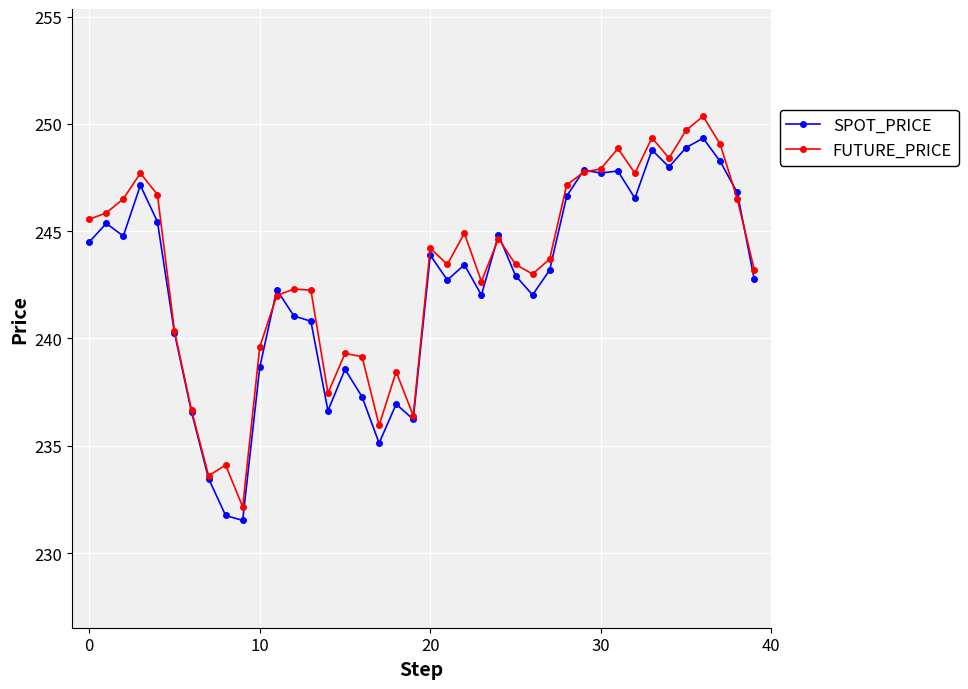

What is the minimum value shown in the chart?

231.5